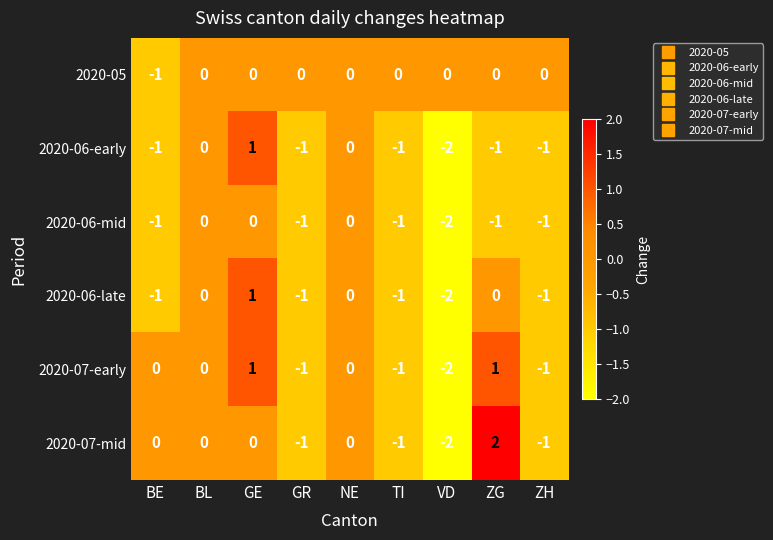

The 2020-06-early series shows -2 at ZG. True or false?

False